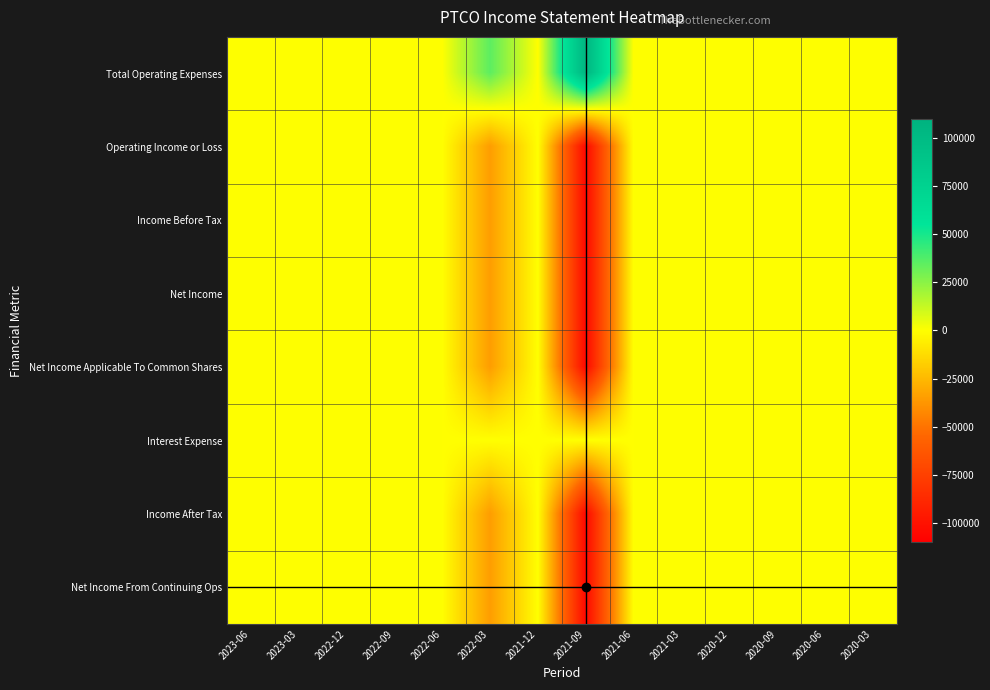

Count the number of categories in the chart.

14